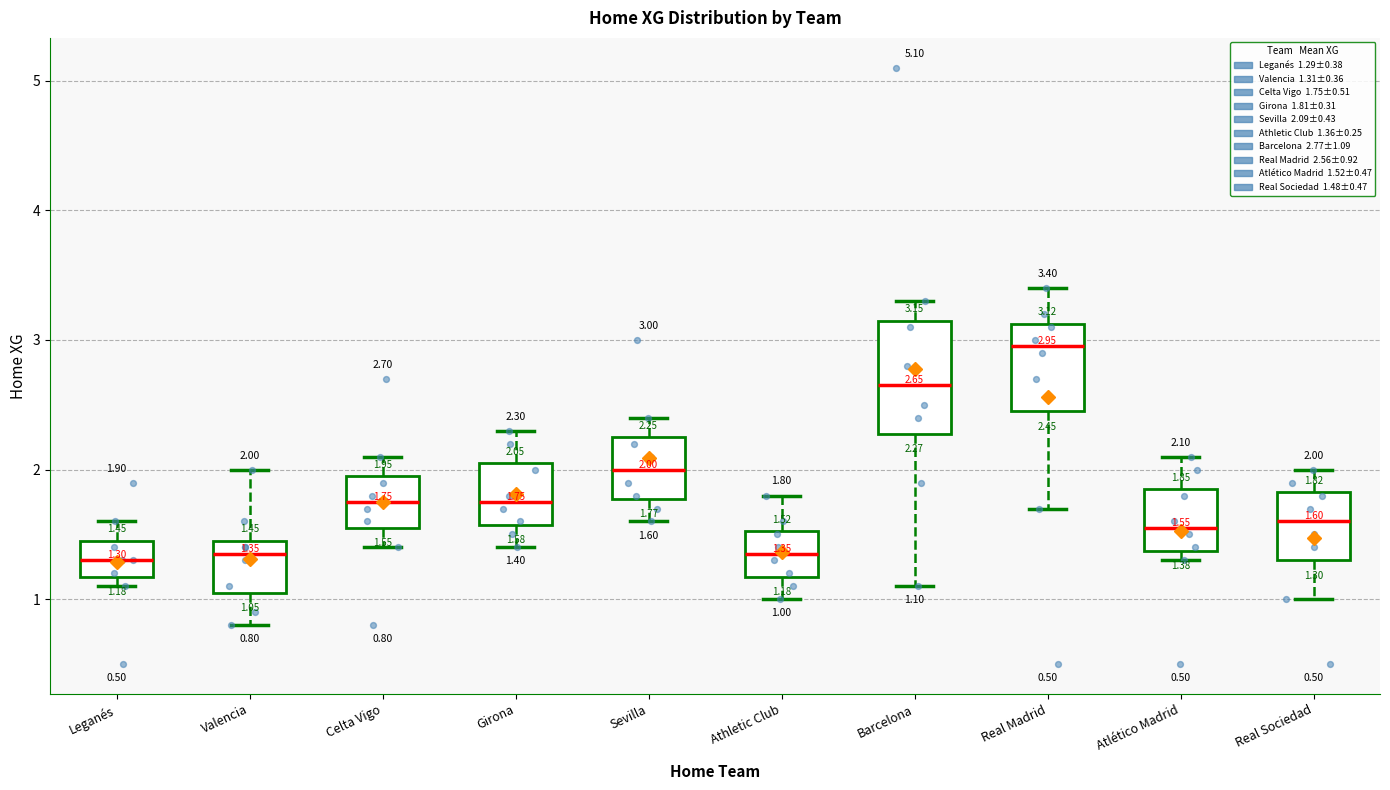

Which box is the tallest, from its lower edge to its upper edge?

Barcelona